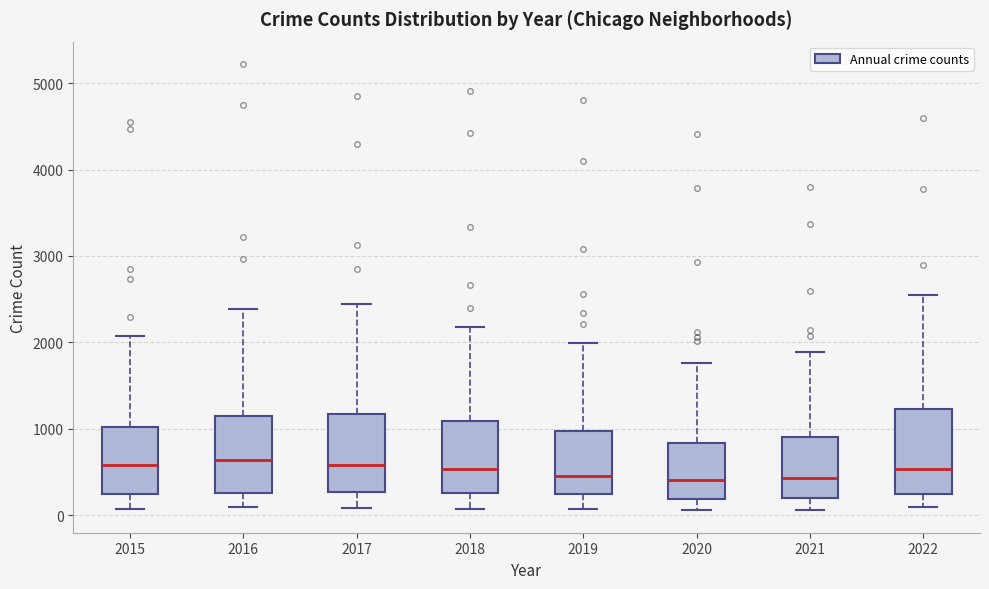

Reading left to right, transcribe this box plot: for each box, give where its median line is, the range the box spans, and where its two whiskers end, as read against the y-axis. The values are not printed on the chart, so give them approximately, as read against the axis.

2015: median 600, box 200 to 1000, whiskers 100 to 2100
2016: median 600, box 300 to 1100, whiskers 100 to 2400
2017: median 600, box 300 to 1200, whiskers 100 to 2400
2018: median 500, box 300 to 1100, whiskers 100 to 2200
2019: median 500, box 300 to 1000, whiskers 100 to 2000
2020: median 400, box 200 to 800, whiskers 100 to 1800
2021: median 400, box 200 to 900, whiskers 100 to 1900
2022: median 500, box 200 to 1200, whiskers 100 to 2600